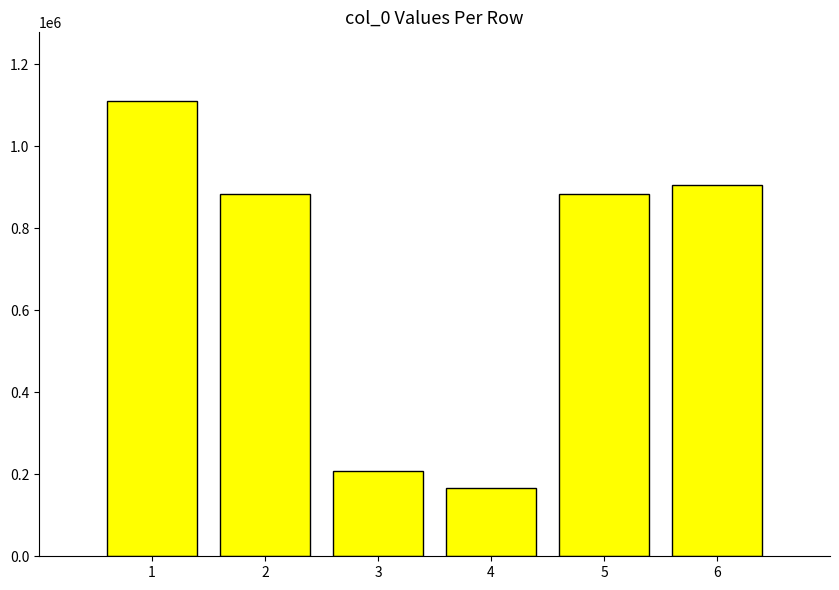

What is the value of the 5th bar from the left?

884404